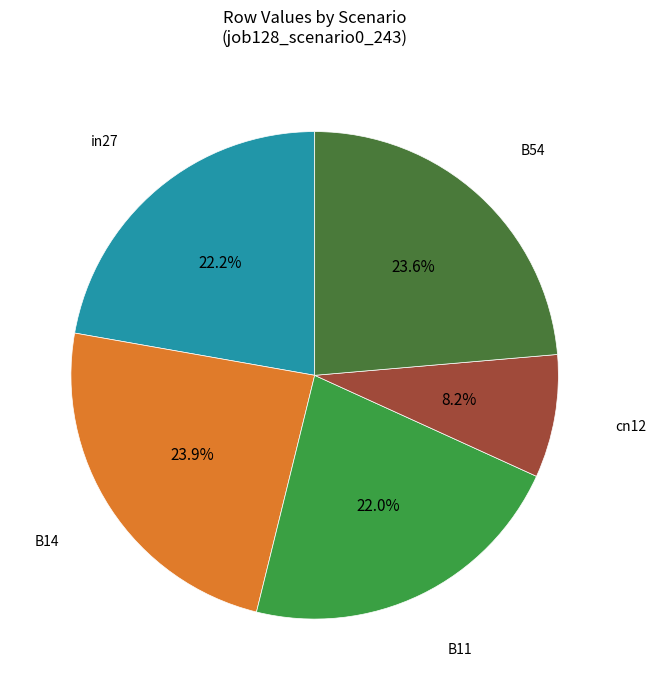

Does any single category account for the majority?

No